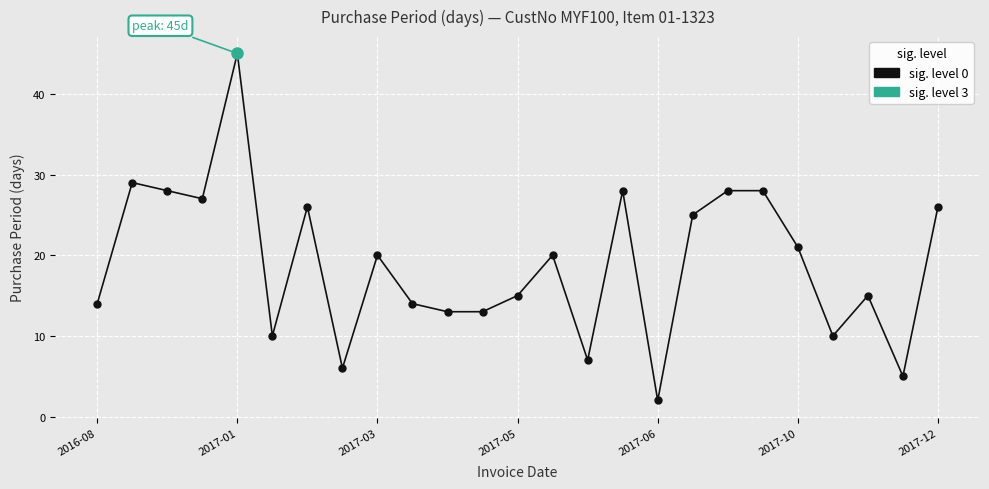

What is the value of the 23rd point from the left?

15